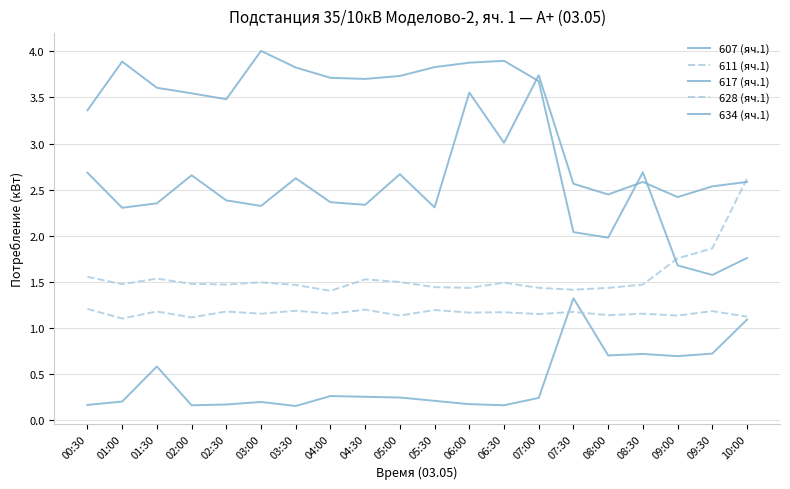

Does the chart display data point markers on the line(s)?

No